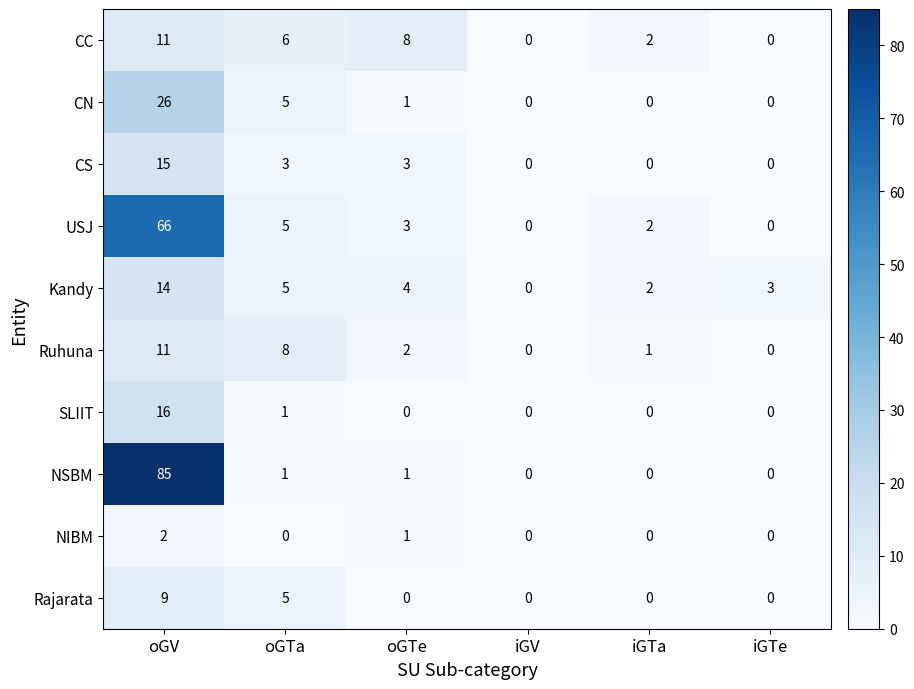

Is it true that Kandy equals 5 at oGTa?

True